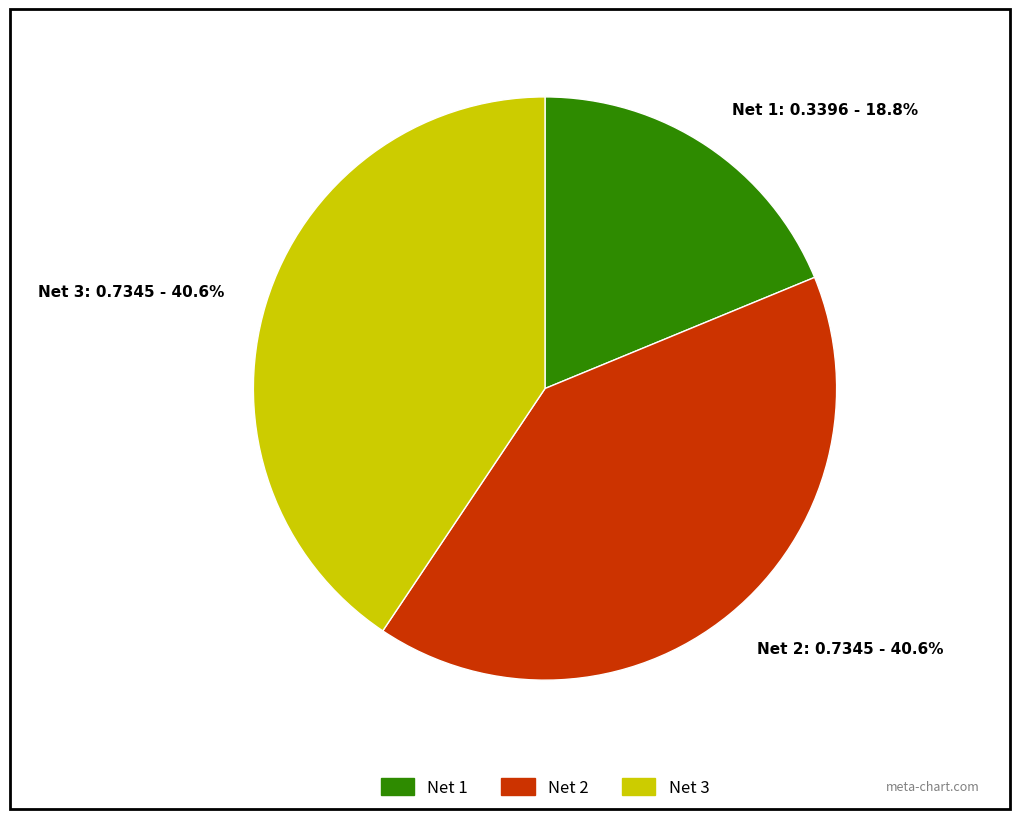

Combined, what portion of the pie is Net 2 and Net 3?

81.2%